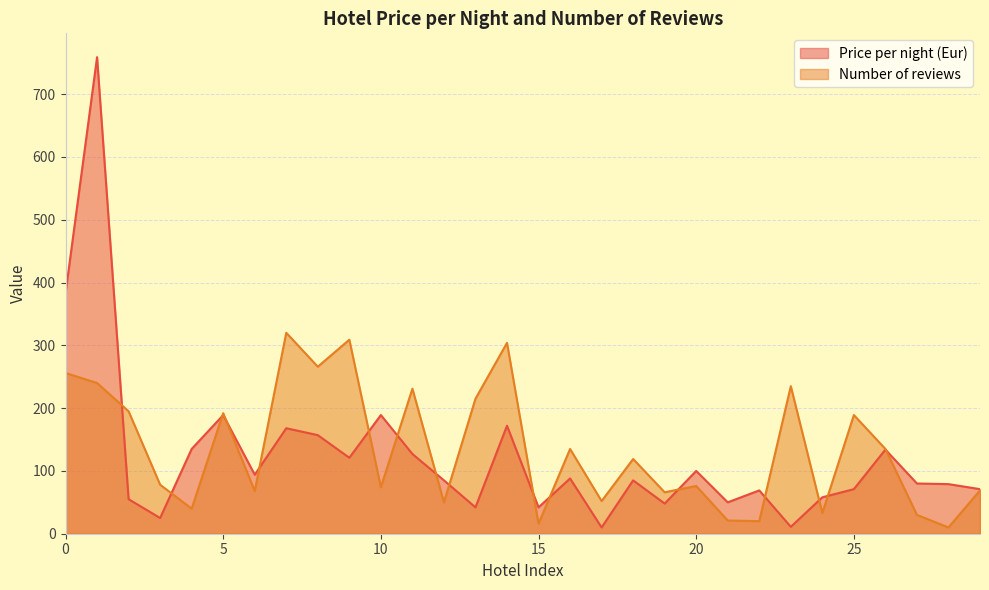

Is it true that Price per night (Eur) equals 85 at 18?

True